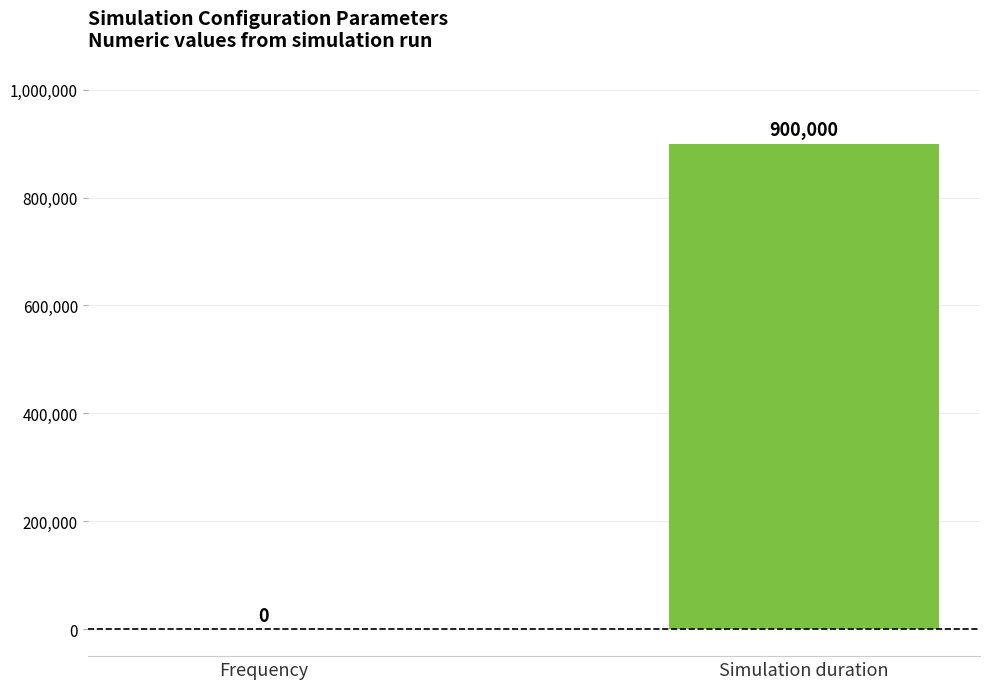

Which has a higher value, Frequency or Simulation duration?

Simulation duration